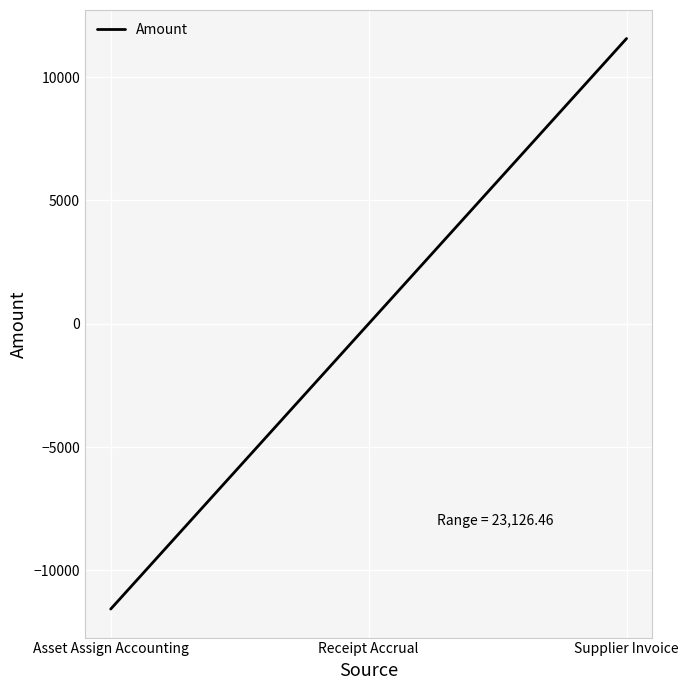

What is the sum of the values at Asset Assign Accounting and Receipt Accrual?

-11563.2